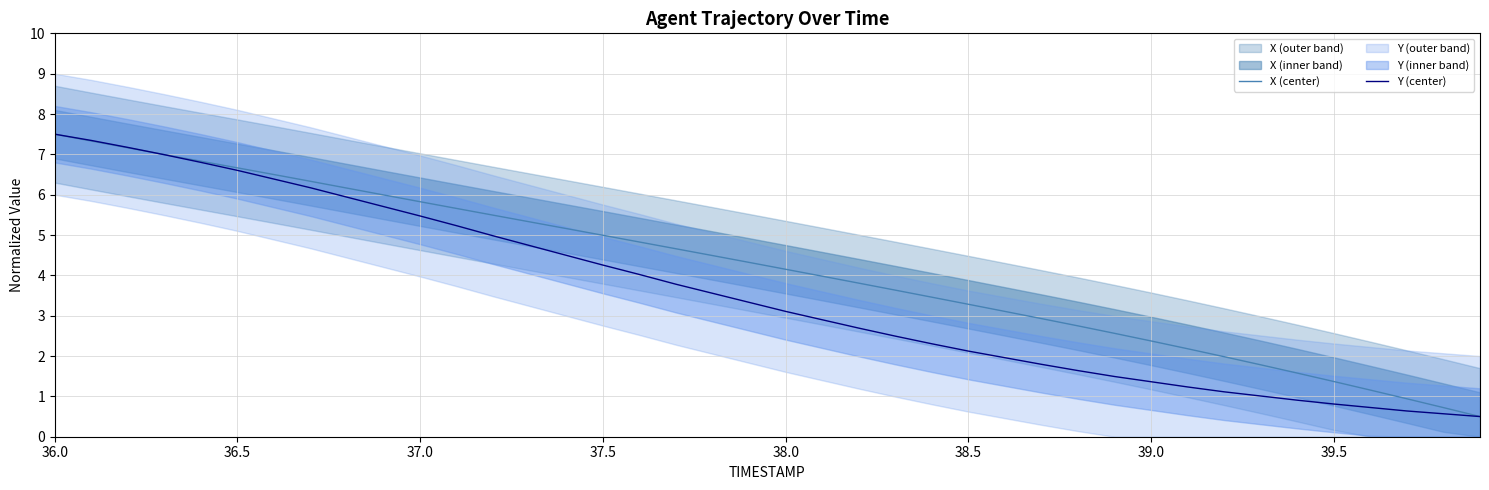

What is the lowest value of the Y (center) series?

0.5